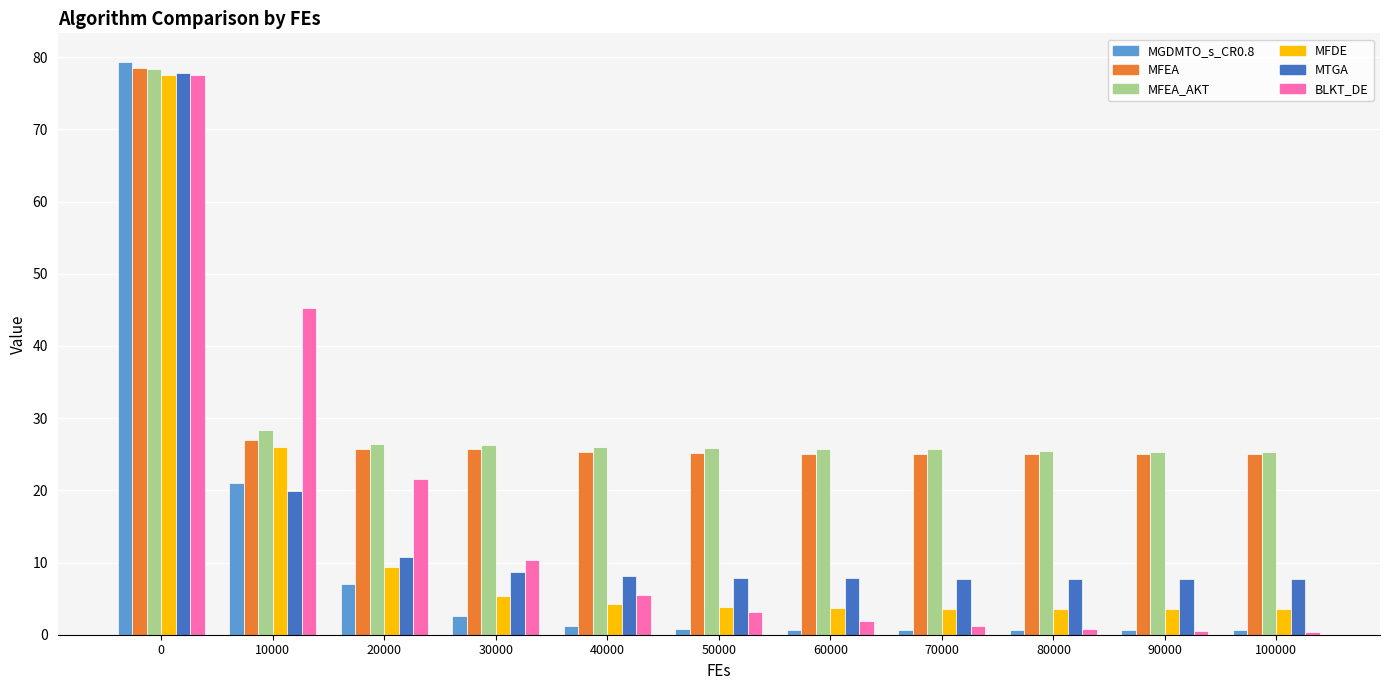

What is the sum of all MFDE values?

144.4